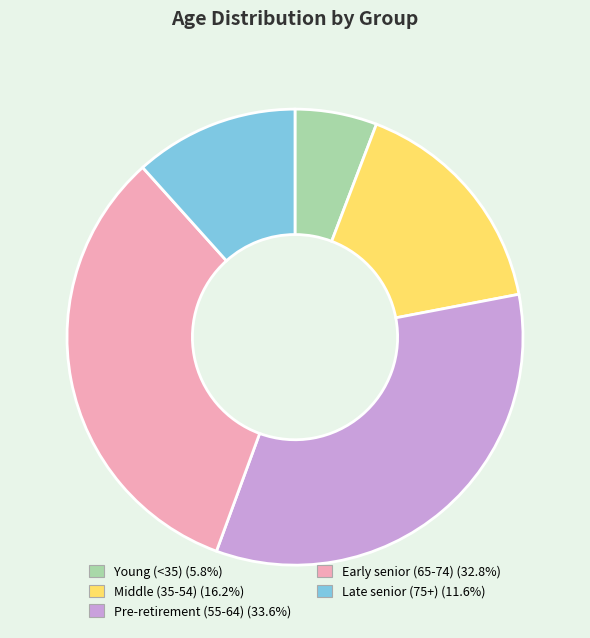

Approximately how many times larger is the value at Pre-retirement (55-64) (33.6%) compared to Young (<35) (5.8%)?

5.8